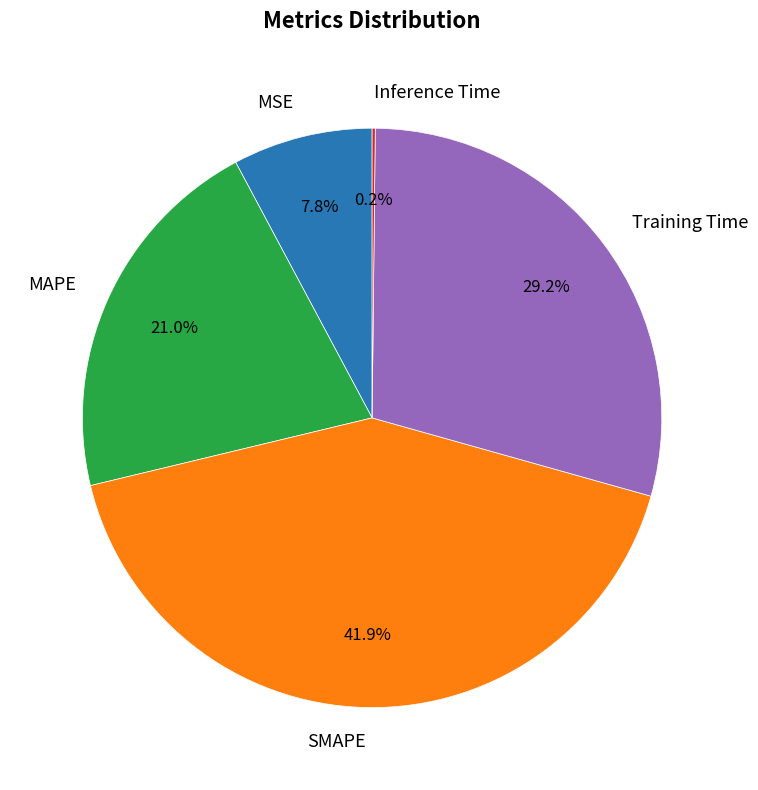

What is the largest slice in the pie chart?

SMAPE